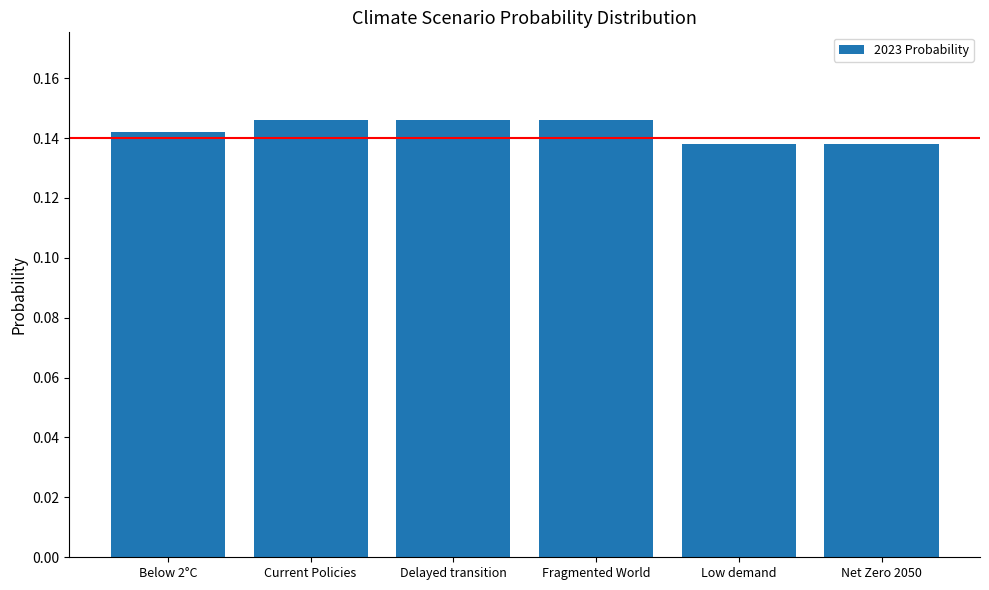

Count the number of categories in the chart.

6